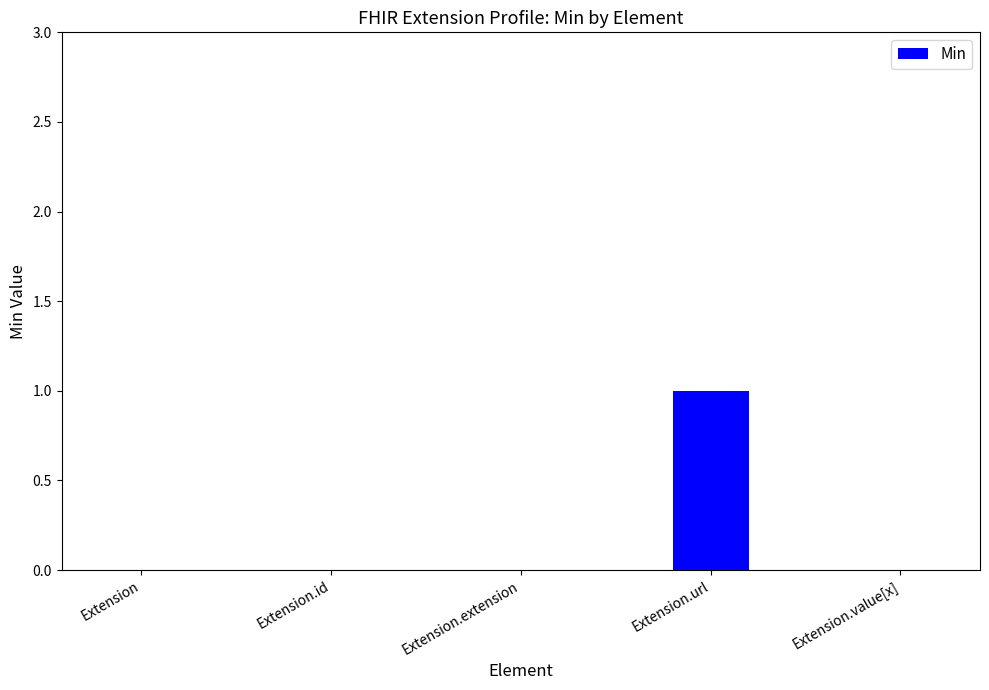

Is it true that the value at Extension.url is 0?

False